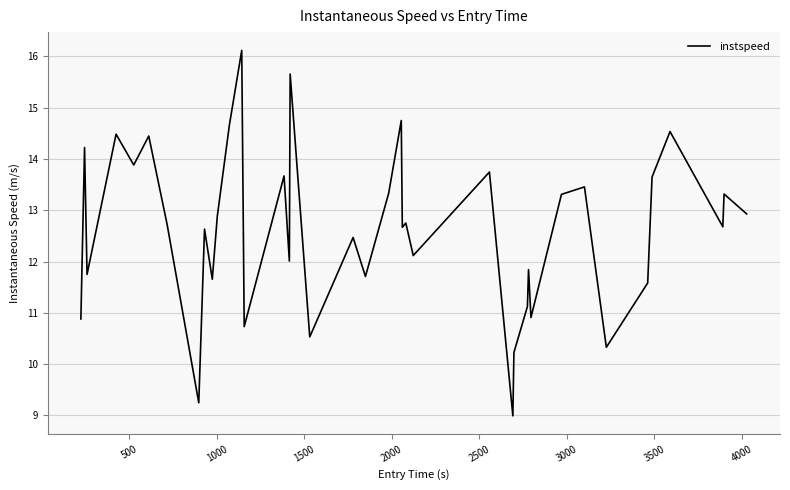

What is the minimum value shown in the chart?

9.0